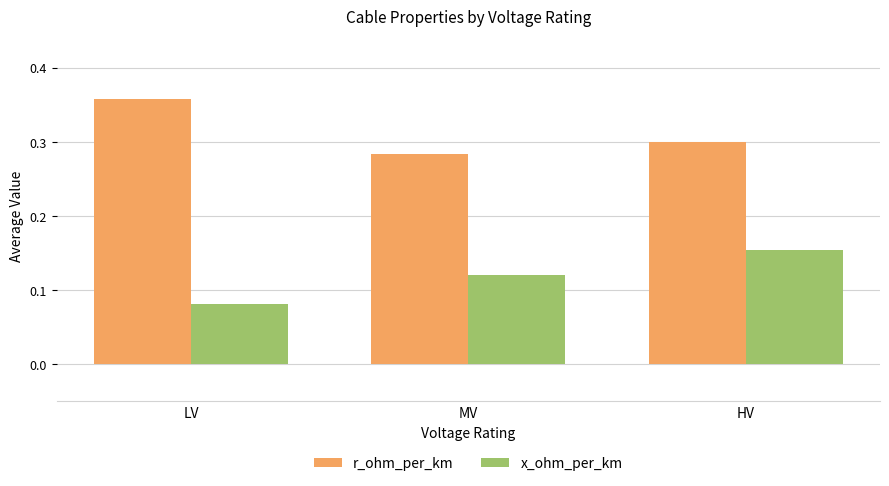

How many series are shown in this chart?

2